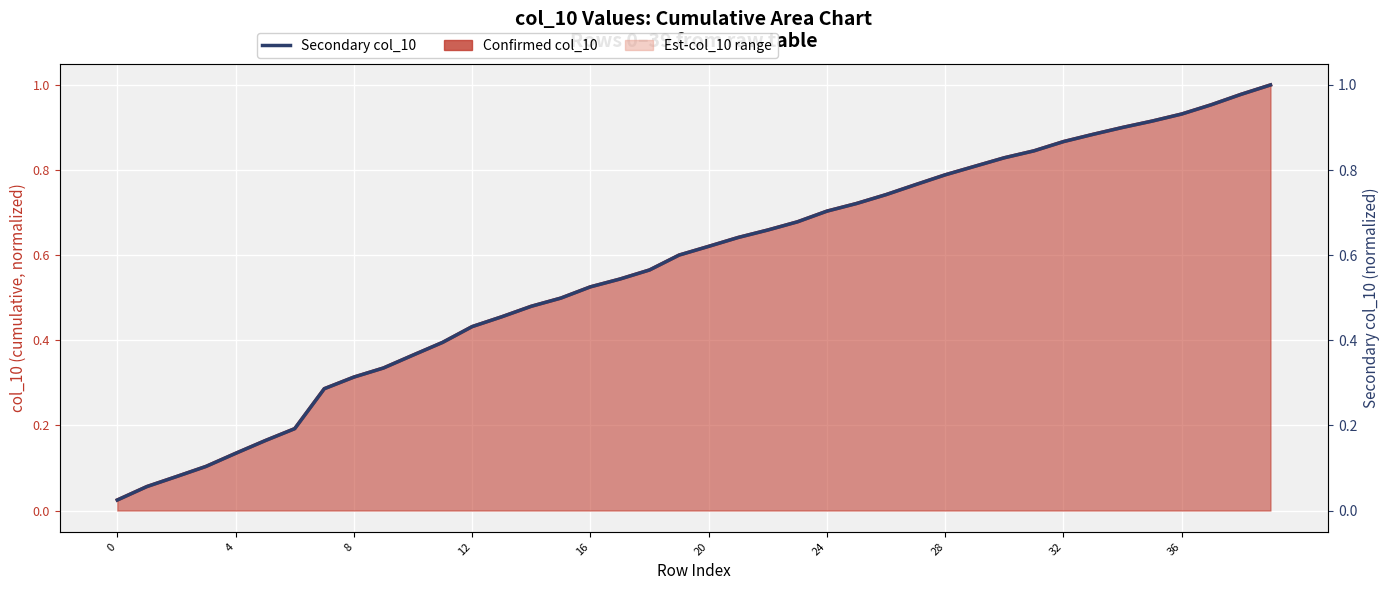

The Secondary col_10 series shows 0.0 at 0. True or false?

True